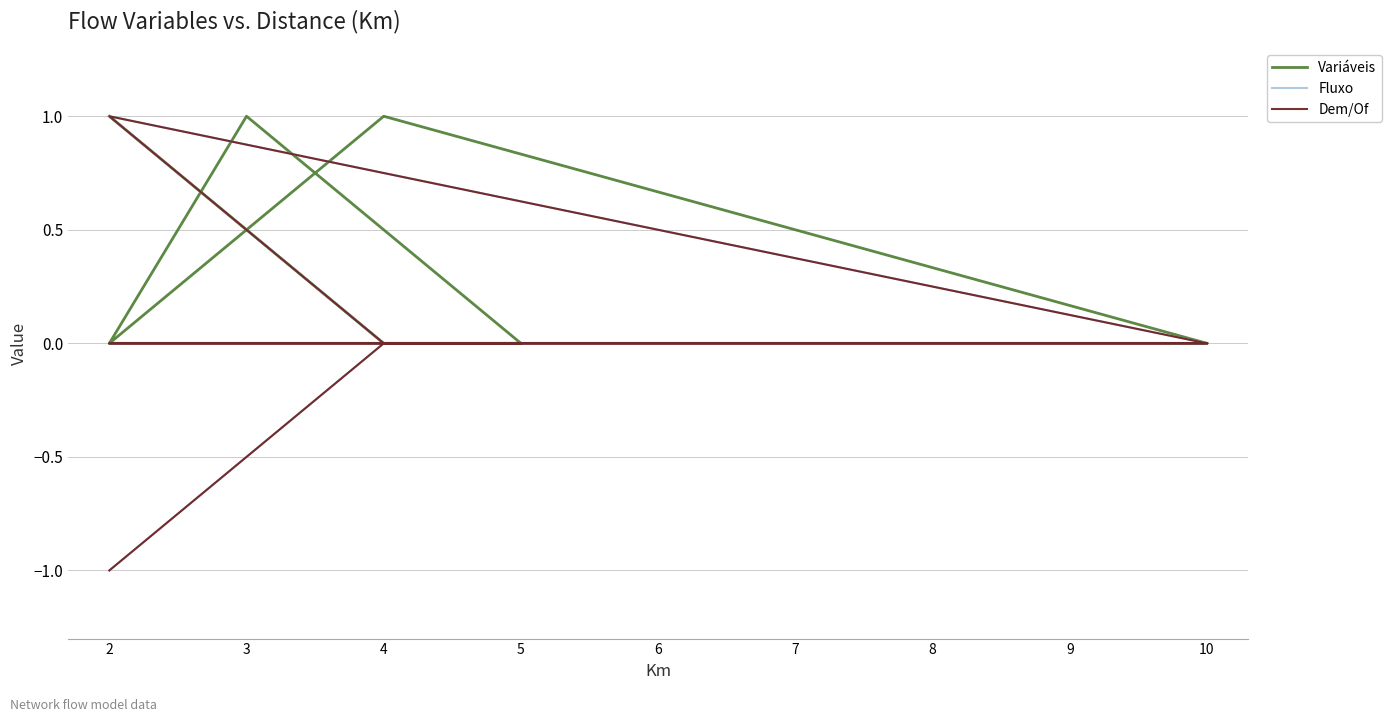

True or false: Fluxo and Dem/Of intersect in this chart.

False